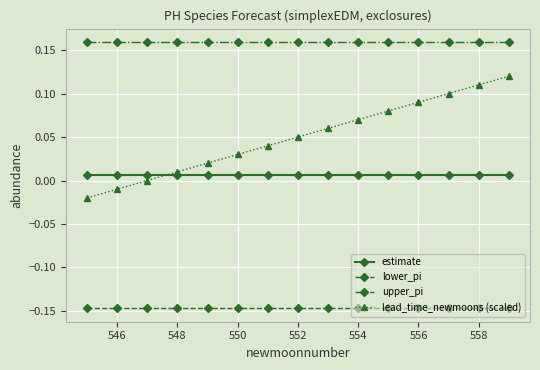

Which series has the largest range (max minus min)?

lead_time_newmoons (scaled)